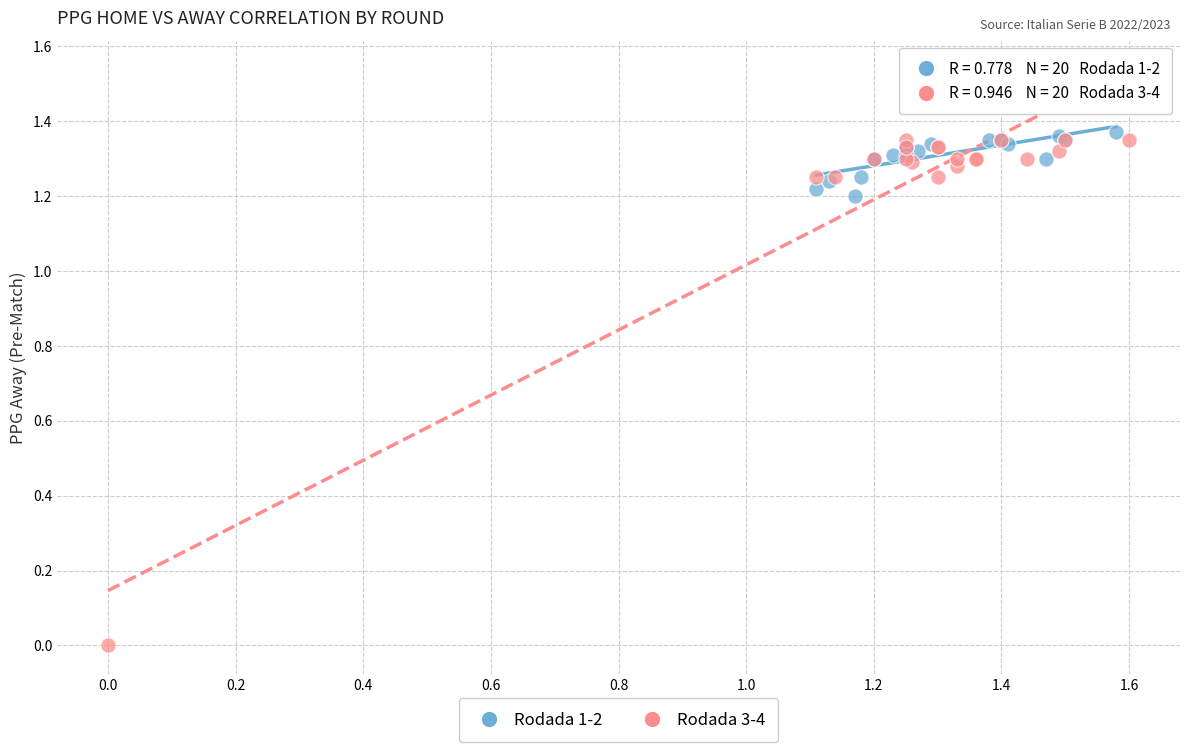

Which series has the widest spread of Y values?

Rodada 3-4